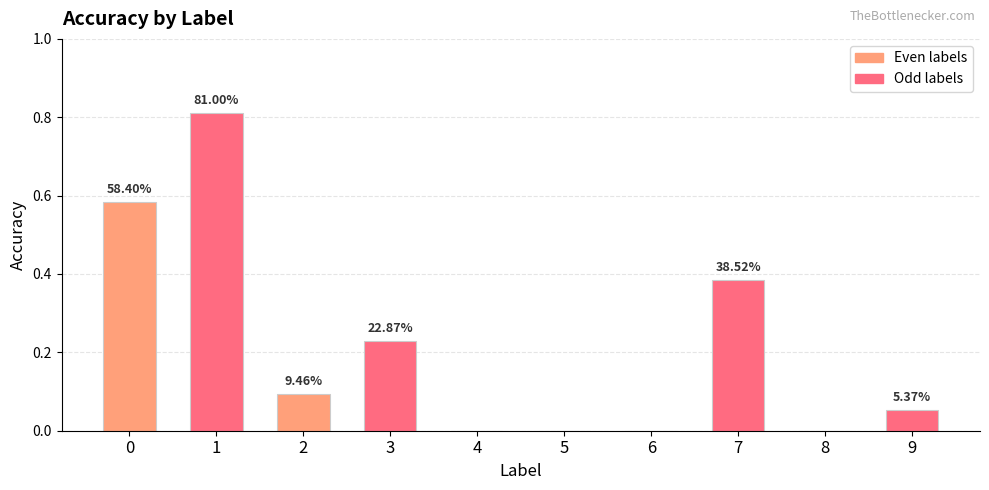

Where is the data nearest to the value 0?

4